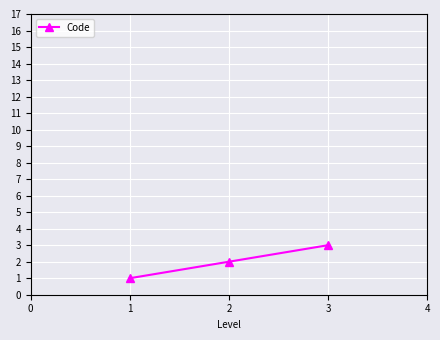

Is it true that the value at 1 is 1?

True